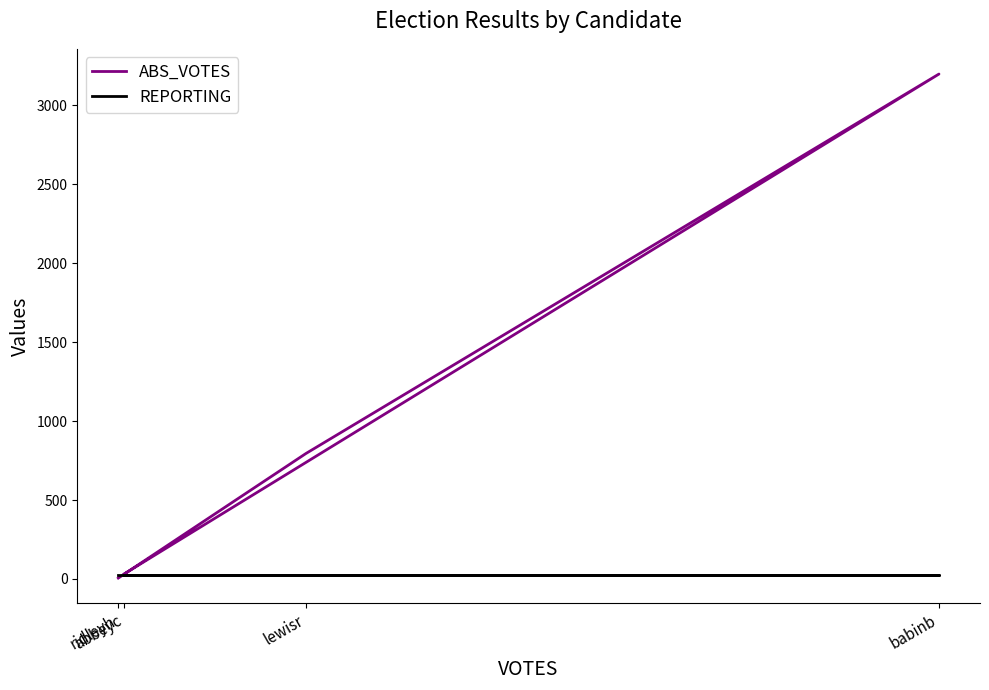

Is the value of REPORTING at abbeyc greater than the value of ABS_VOTES at abbeyc?

No